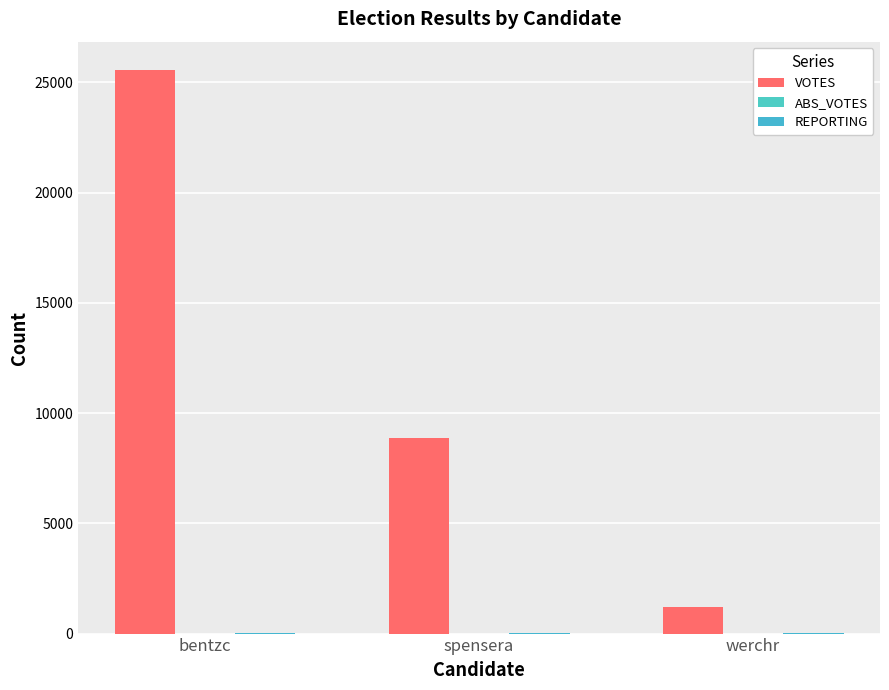

Reading left to right, transcribe all the data shown in this chart.

VOTES: 25564	8861	1208
ABS_VOTES: 0	0	0
REPORTING: 43	43	43